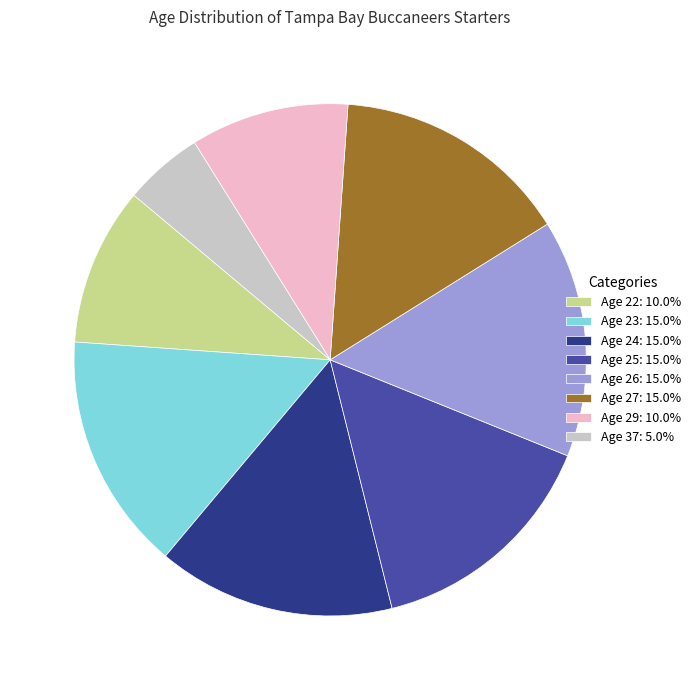

Count the number of slices in the pie.

8